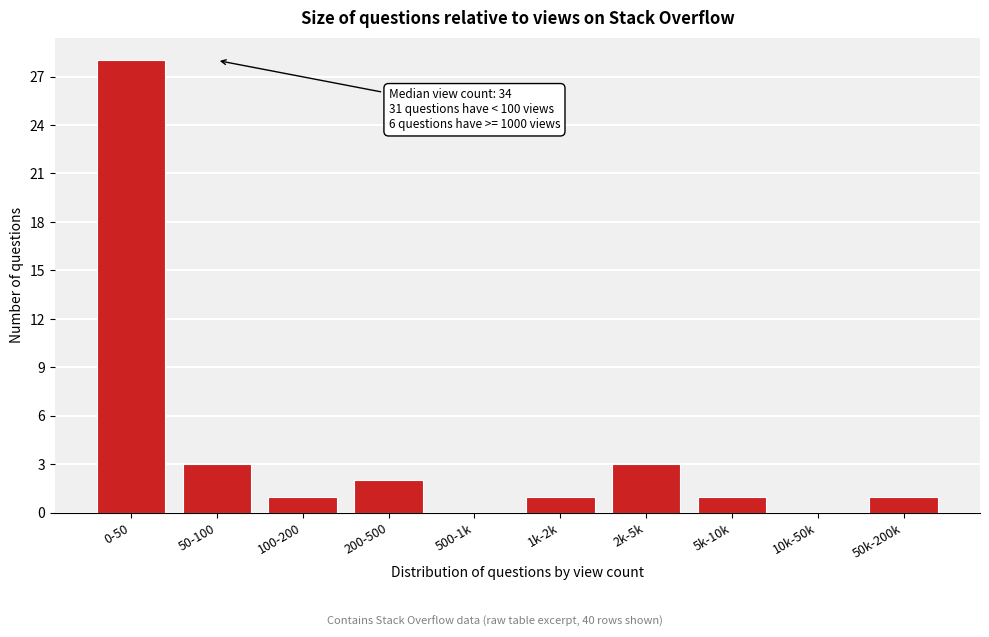

Reading left to right, list all the values displayed in this chart.

0-50=28	50-100=3	100-200=1	200-500=2	500-1k=0	1k-2k=1	2k-5k=3	5k-10k=1	10k-50k=0	50k-200k=1